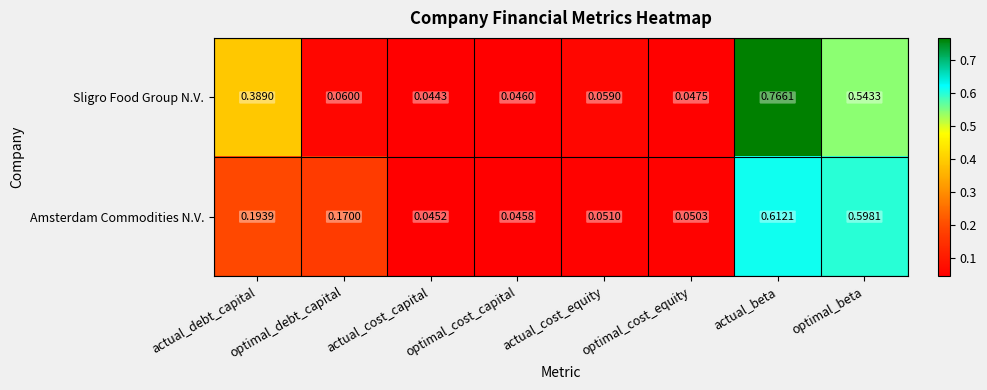

Rank the series at optimal_cost_capital from lowest to highest value.

Amsterdam Commodities N.V., Sligro Food Group N.V.